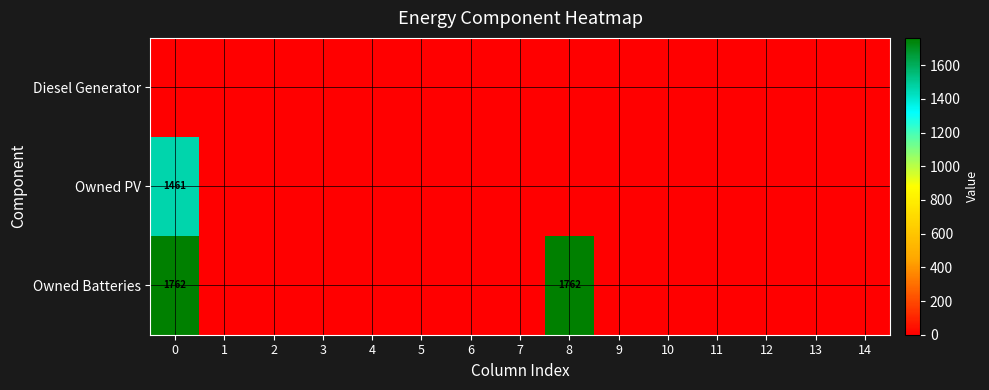

What is the spread (max minus min) of values at 0?

1762